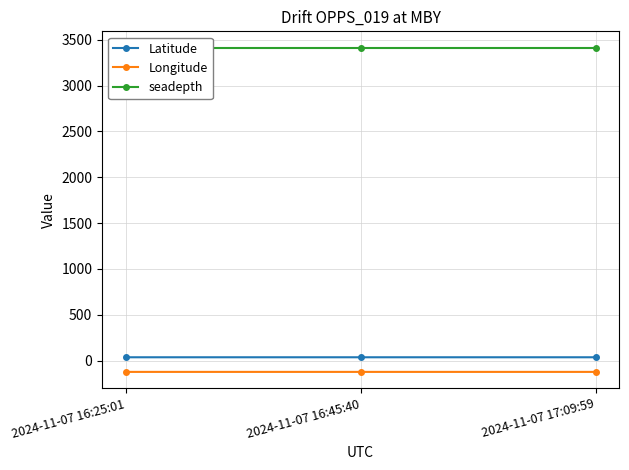

The seadepth series shows 1990.5 at 2024-11-07 17:09:59. True or false?

False